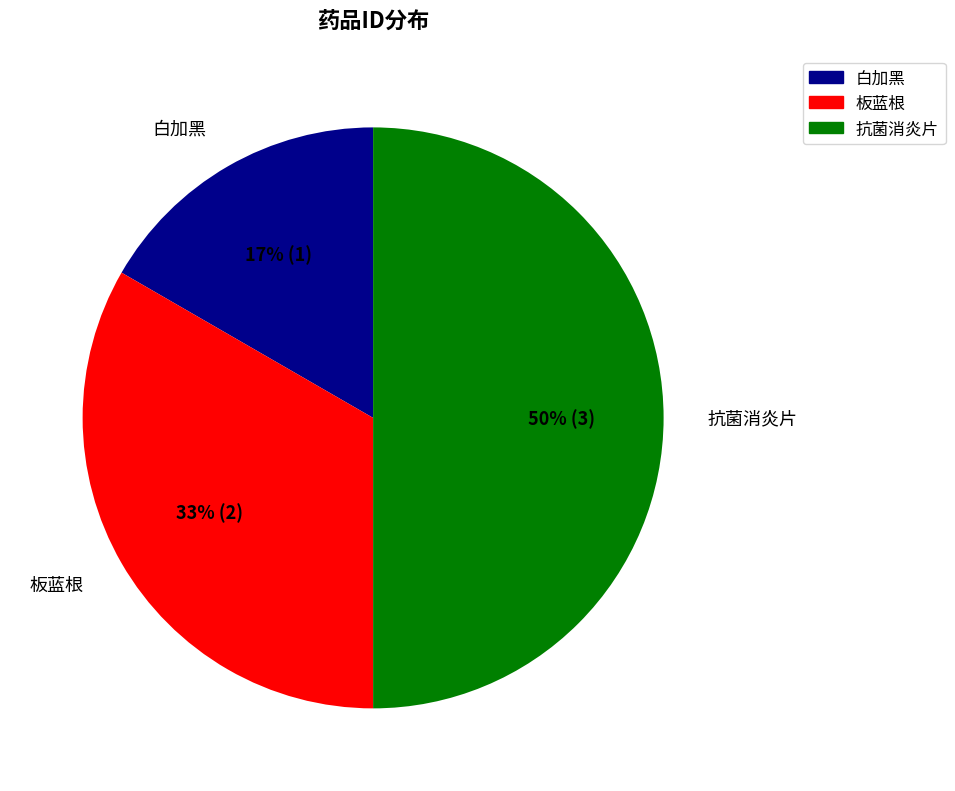

Approximately how many times larger is the value at 白加黑 compared to 抗菌消炎片?

0.3